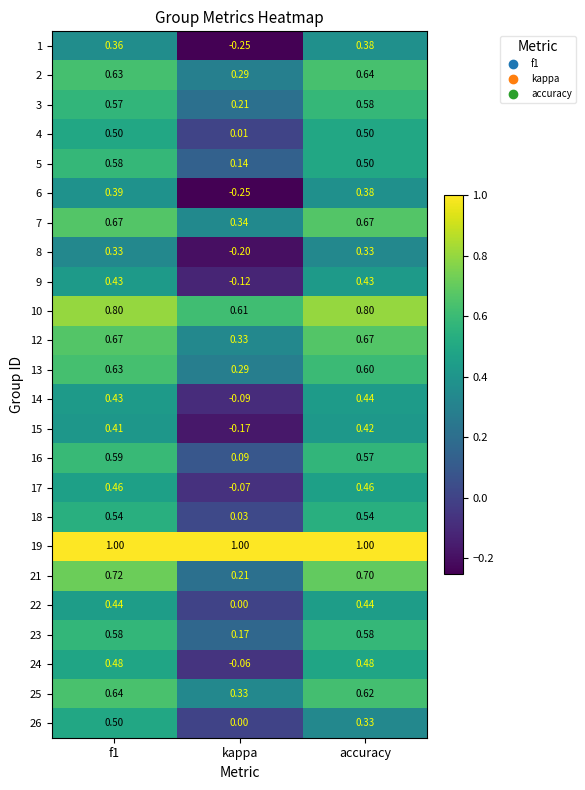

At which category is the sum across all series the highest?

f1